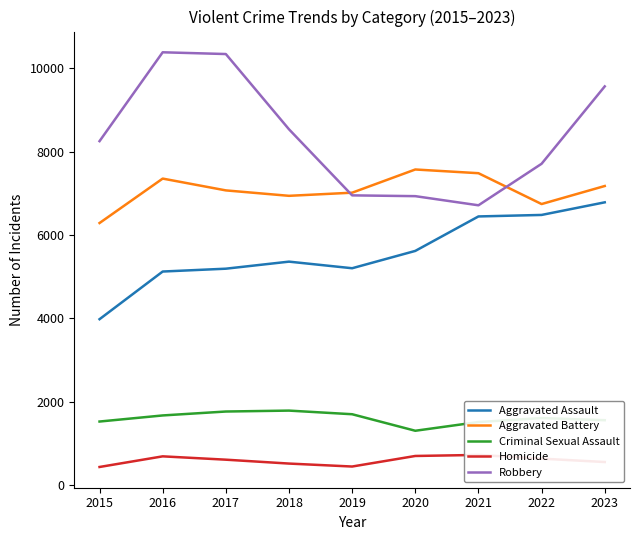

What is the total value across all series at 2015?

20492